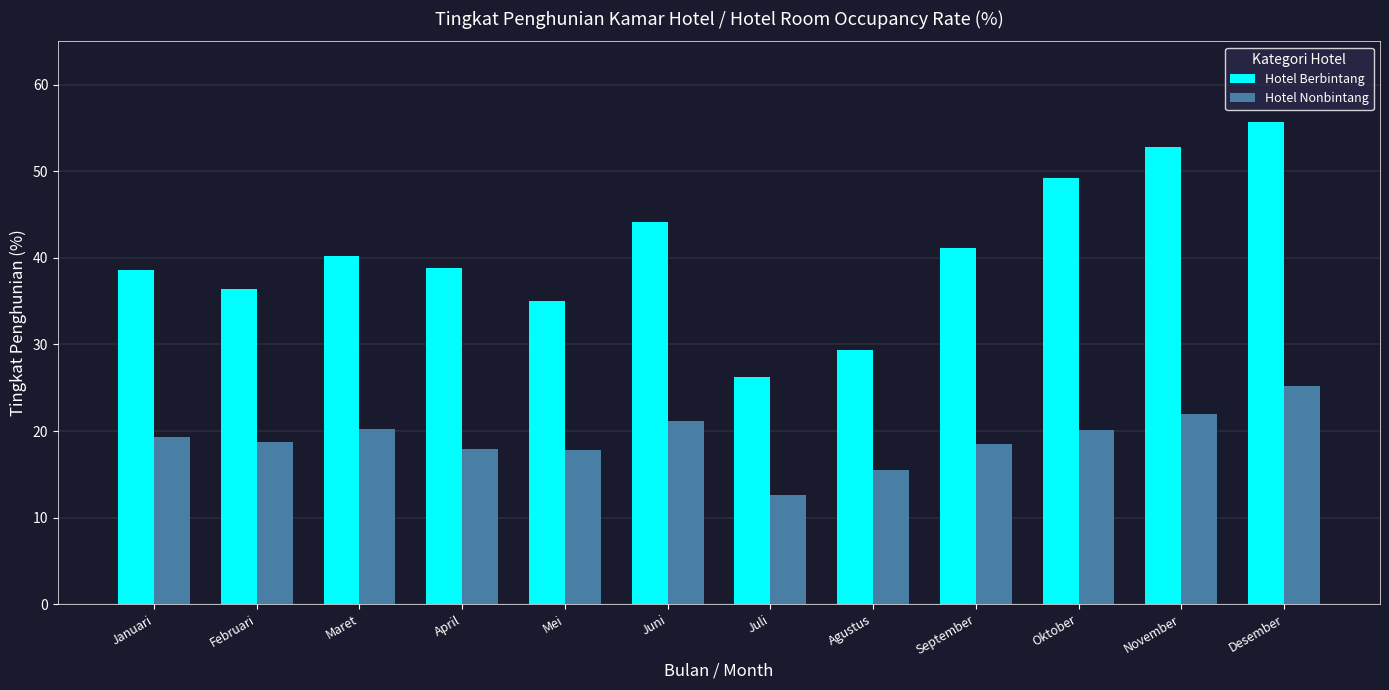

What is the label of the 7th bar from the right?

Juni